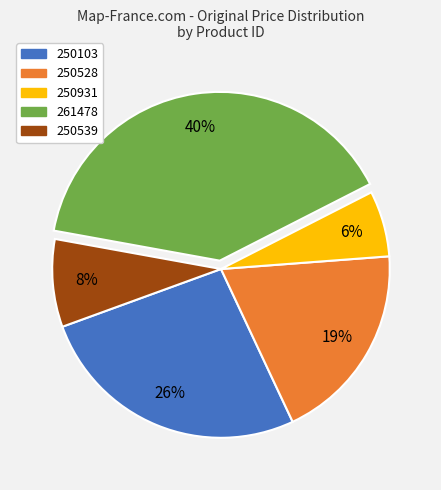

Count the number of slices in the pie.

5